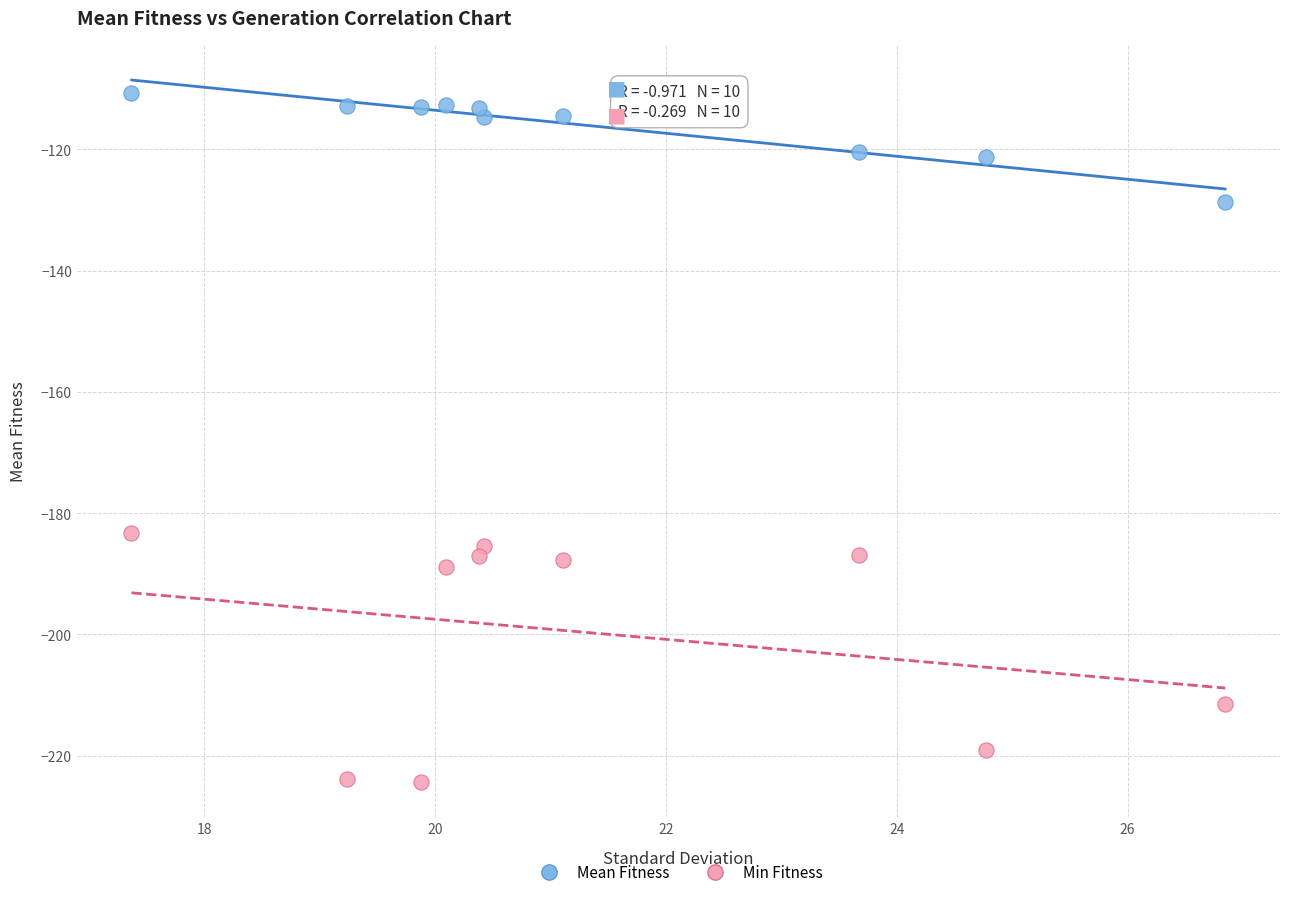

In the Min Fitness series, what Y value is closest to -203?

-211.4